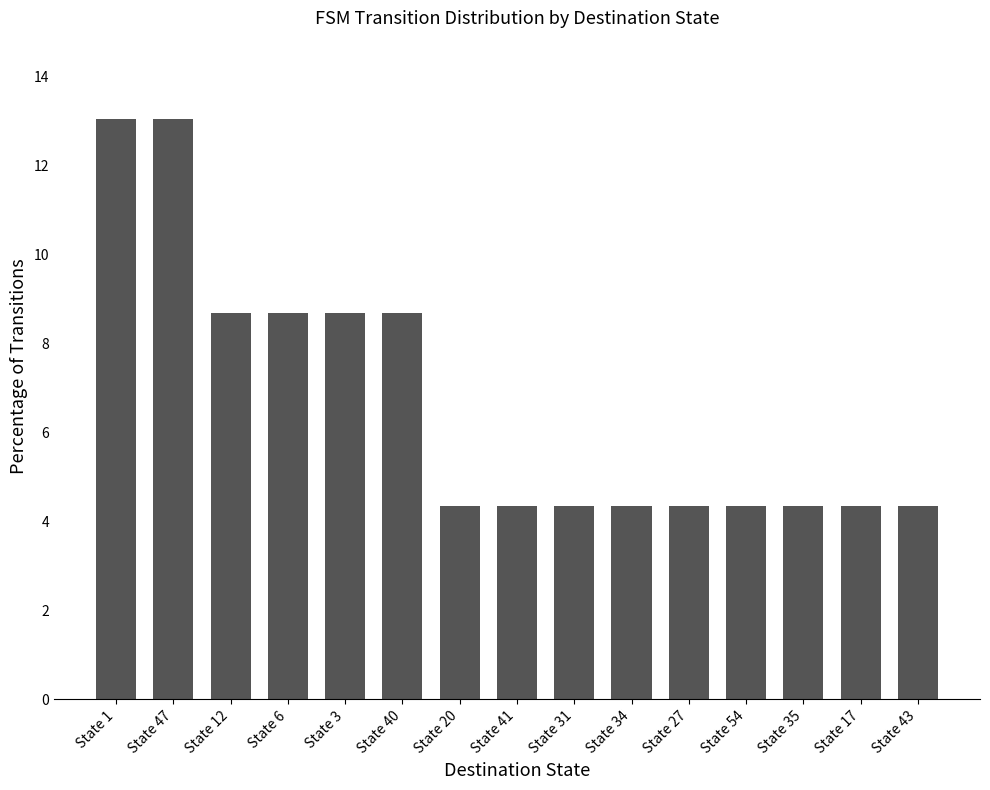

Reading left to right, transcribe all the data shown in this chart.

State 1=13.0	State 47=13.0	State 12=8.7	State 6=8.7	State 3=8.7	State 40=8.7	State 20=4.3	State 41=4.3	State 31=4.3	State 34=4.3	State 27=4.3	State 54=4.3	State 35=4.3	State 17=4.3	State 43=4.3